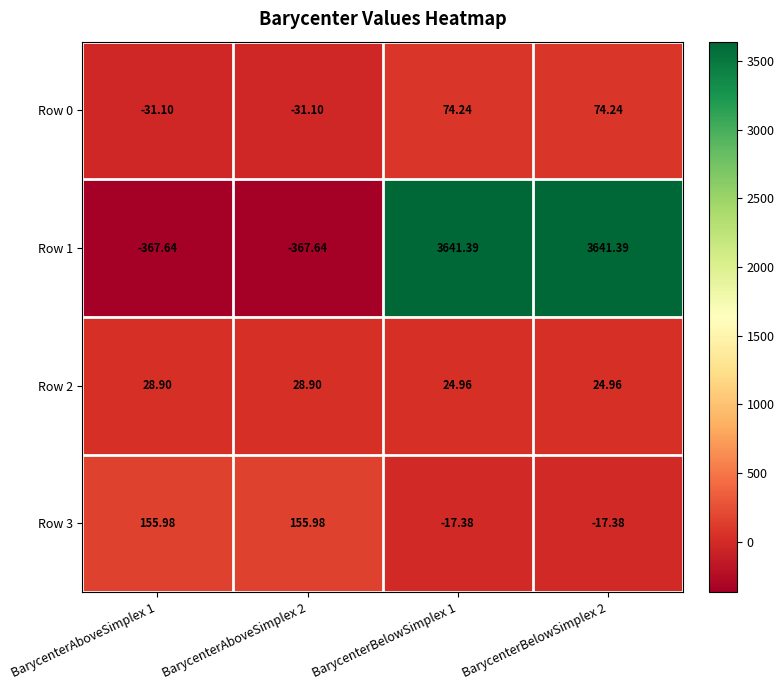

Which series changed the most between BarycenterAboveSimplex 1 and BarycenterBelowSimplex 2?

Row 1